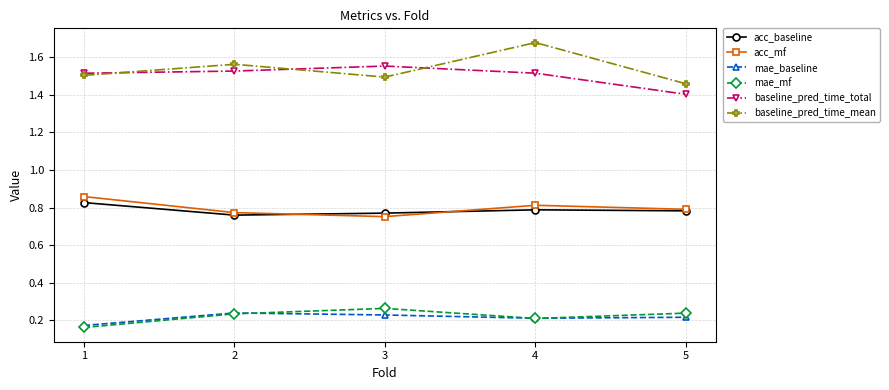

Which series has the largest range (max minus min)?

baseline_pred_time_mean